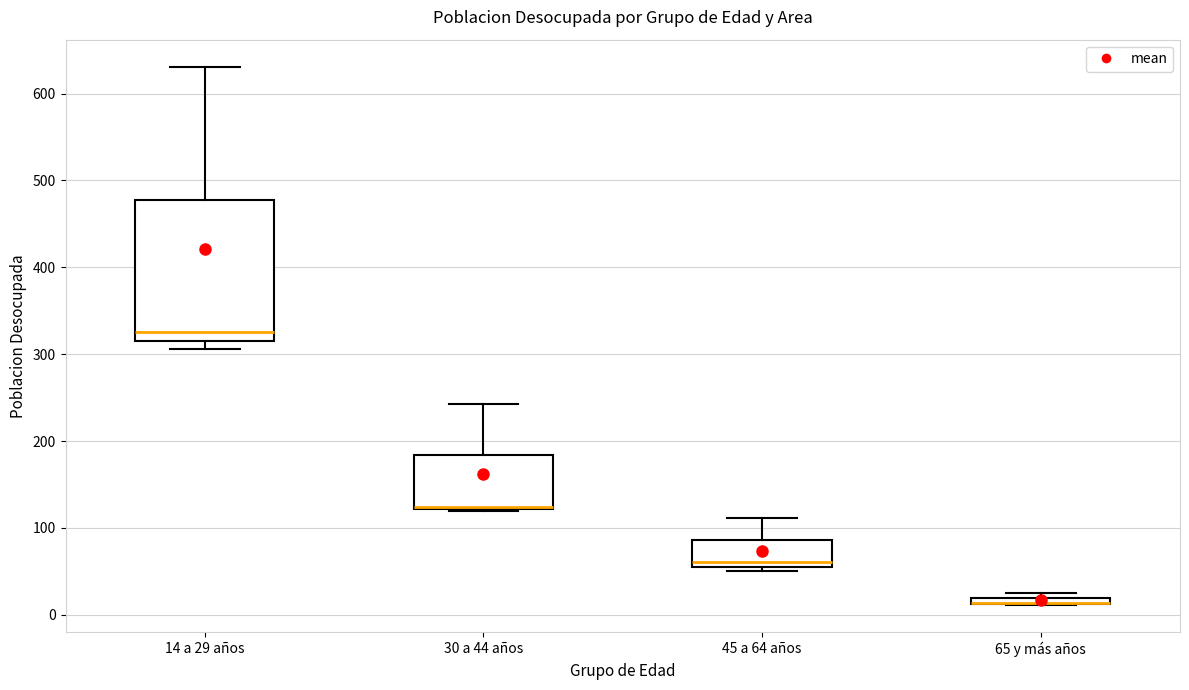

Where does the median line of the box for 14 a 29 años sit on the y-axis? The values are not printed on the chart, so give them approximately, as read against the axis.

330